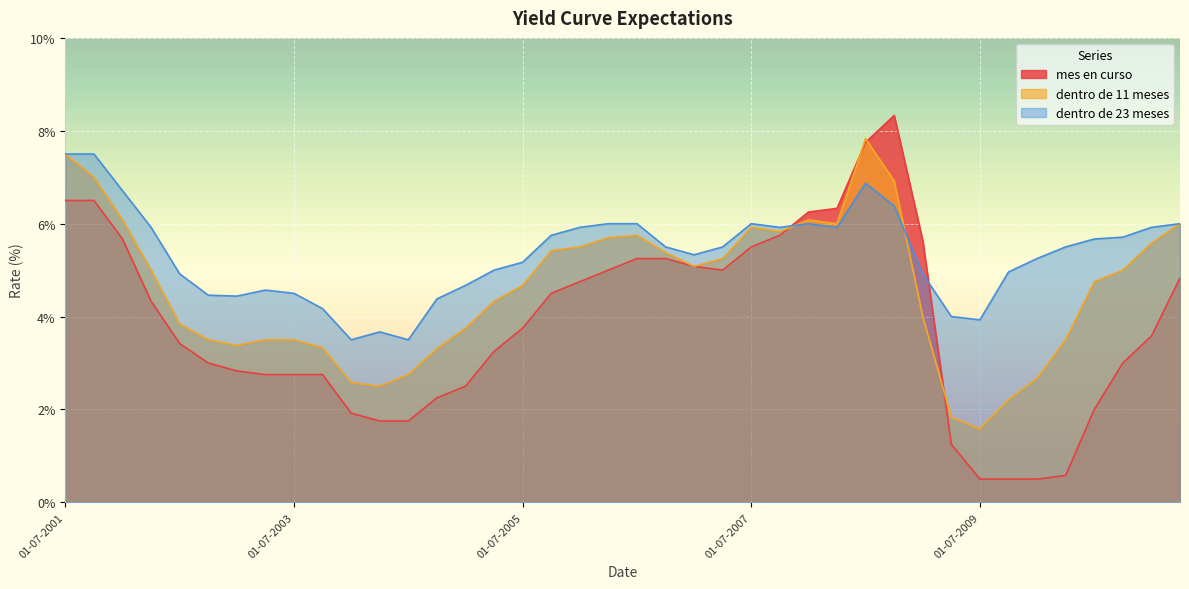

What is the minimum value for mes en curso?

0.5